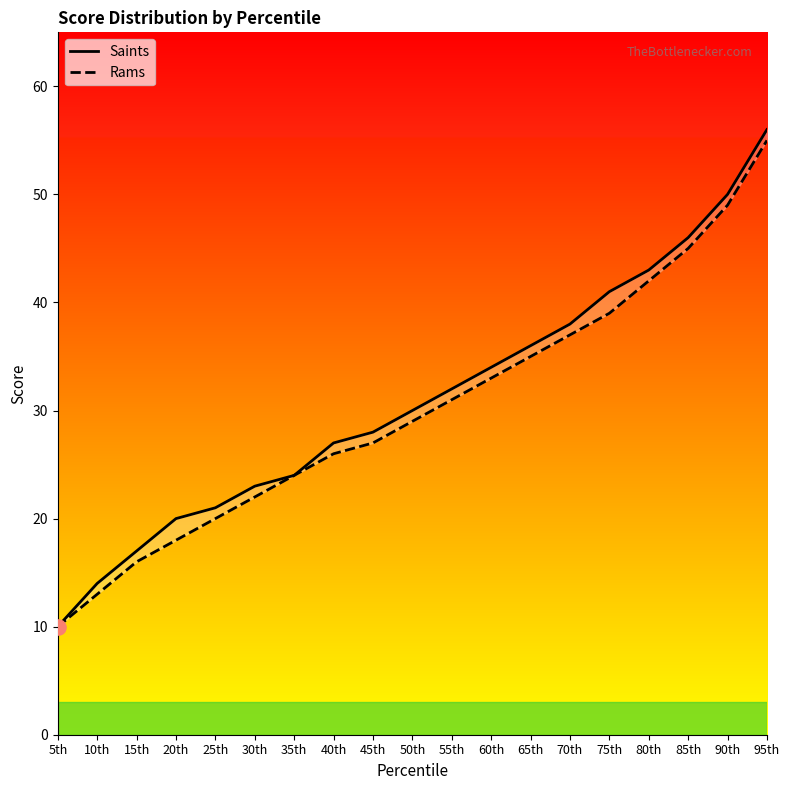

Which series has the largest Y range (max minus min)?

Saints